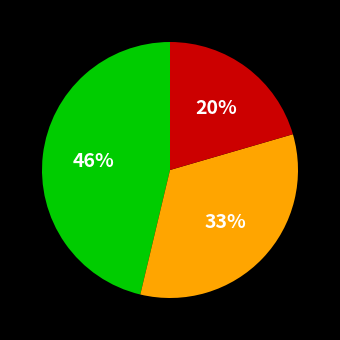

To the nearest percent, what is the average slice percentage?

33%